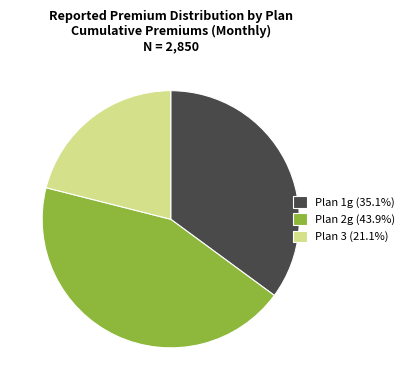

Between Plan 2g and Plan 1g, which is larger?

Plan 2g